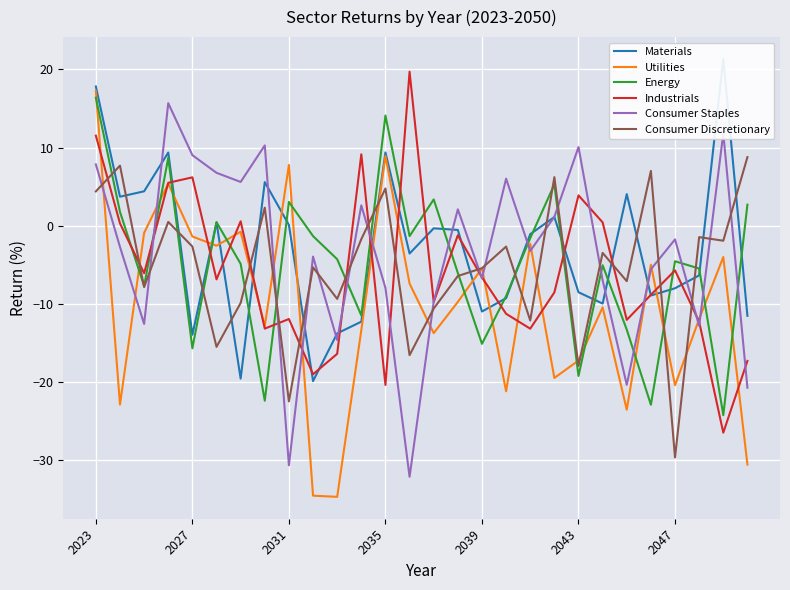

How many interior local peaks does the Utilities series have?

9